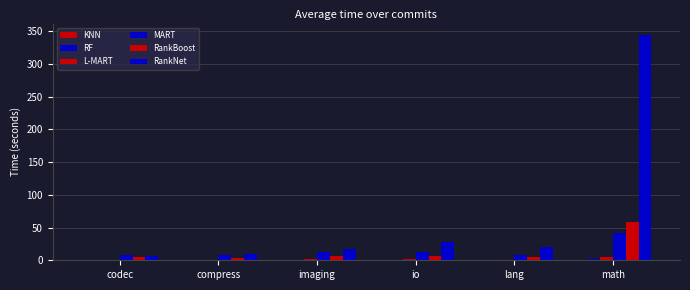

Does the chart contain stacked bars?

No